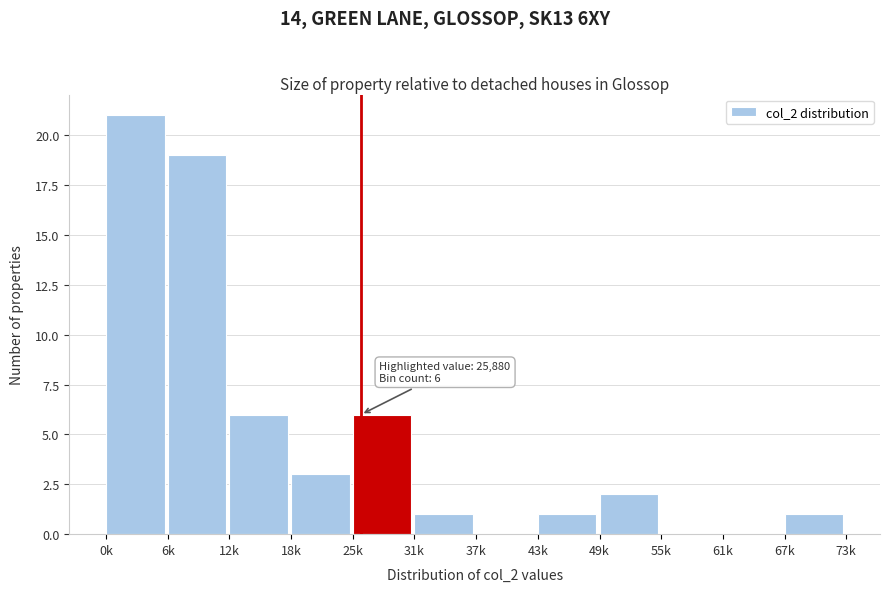

Reading left to right, what are all the values shown in this chart?

0k=21	6k=19	12k=6	18k=3	25k=6	31k=1	37k=0	43k=1	49k=2	55k=0	61k=0	67k=1